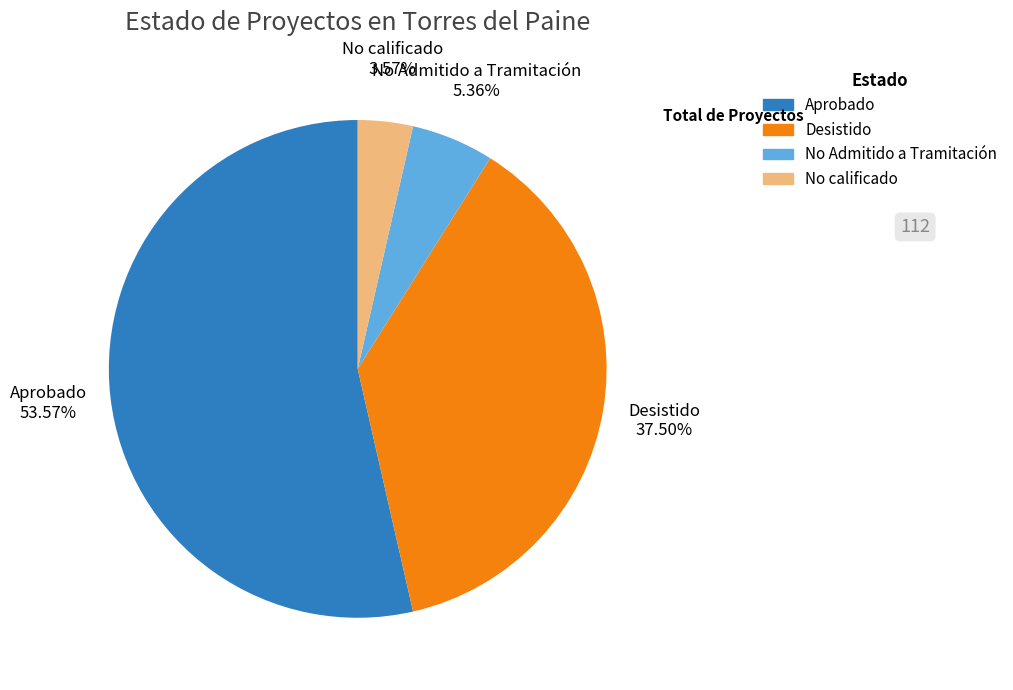

Is there a majority slice in this chart?

Yes